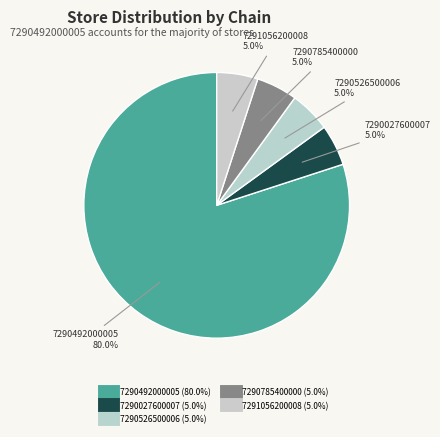

Rank the categories by value from lowest to highest.

7290027600007, 7290526500006, 7290785400000, 7291056200008, 7290492000005